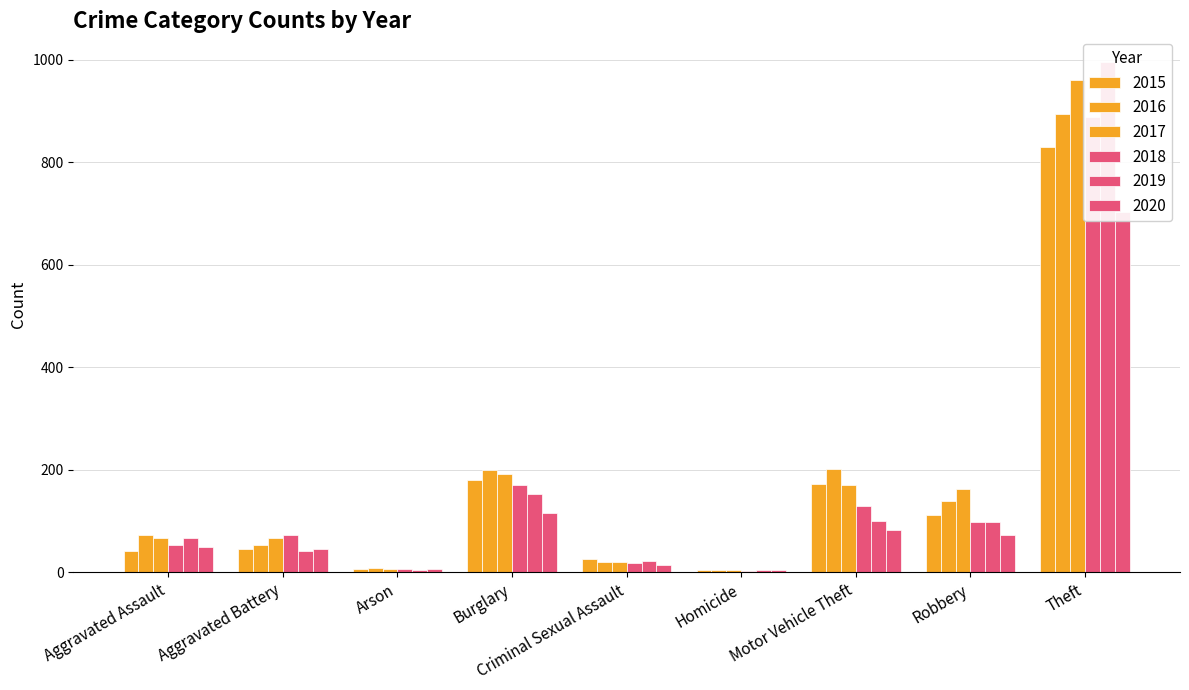

Which category has the lowest value across all series?

Homicide